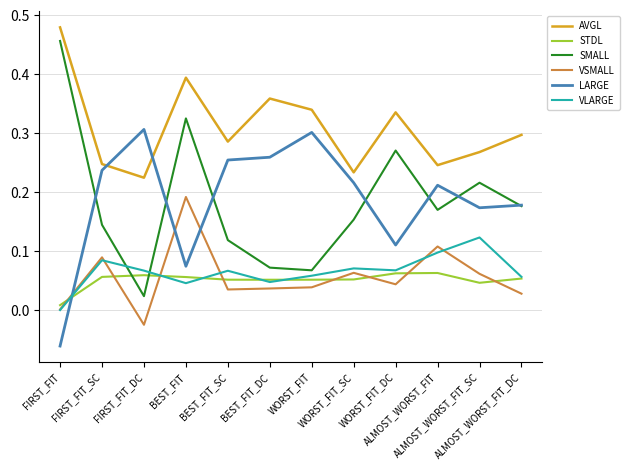

Which series ends up on top after the final intersection of LARGE and VLARGE?

LARGE